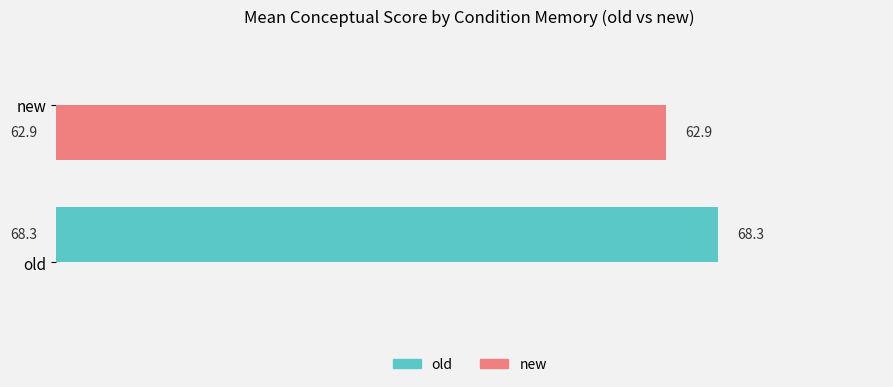

What is the sum of all old values?

68.3